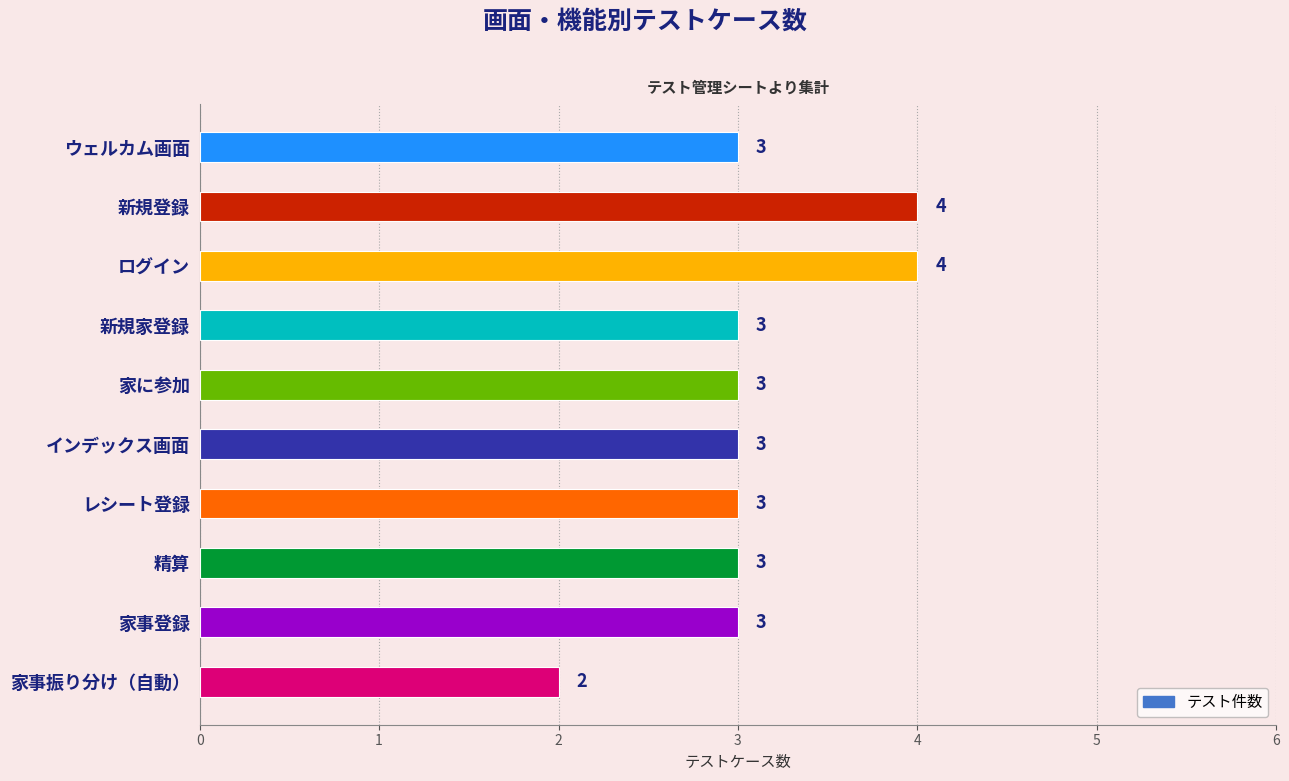

What is the difference between the maximum and minimum values?

2